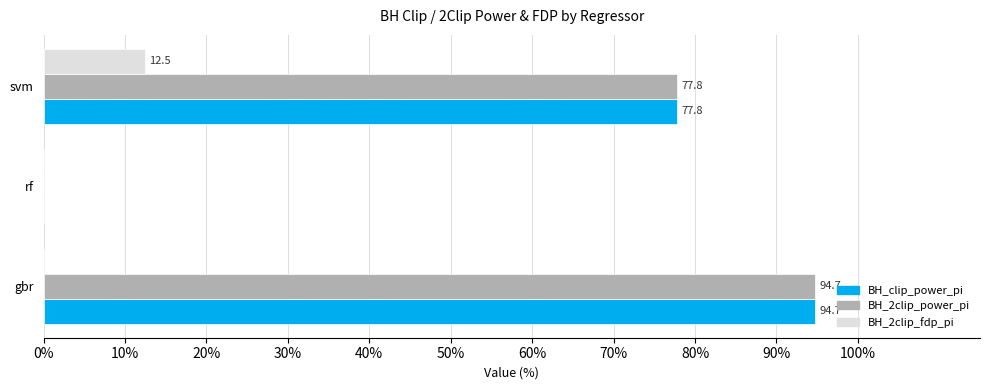

What is the sum of all BH_2clip_power_pi values?

172.5